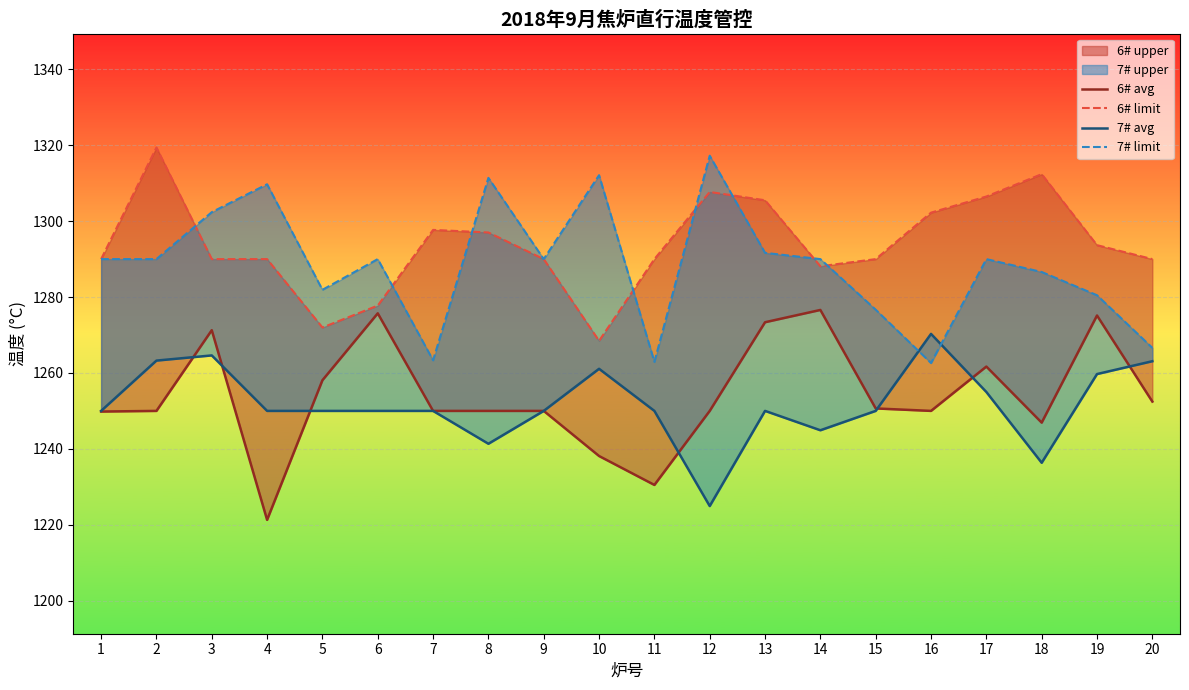

At which label does 7# limit reach its peak?

12